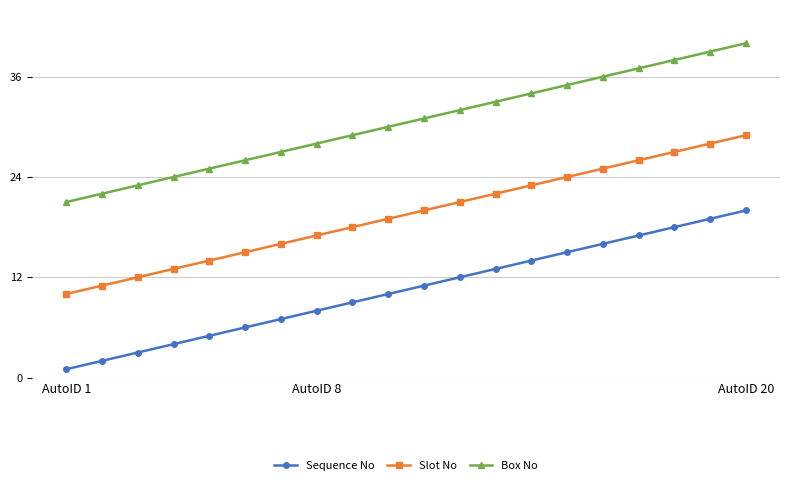

True or false: Slot No has more than 0 points higher than both neighbors.

False